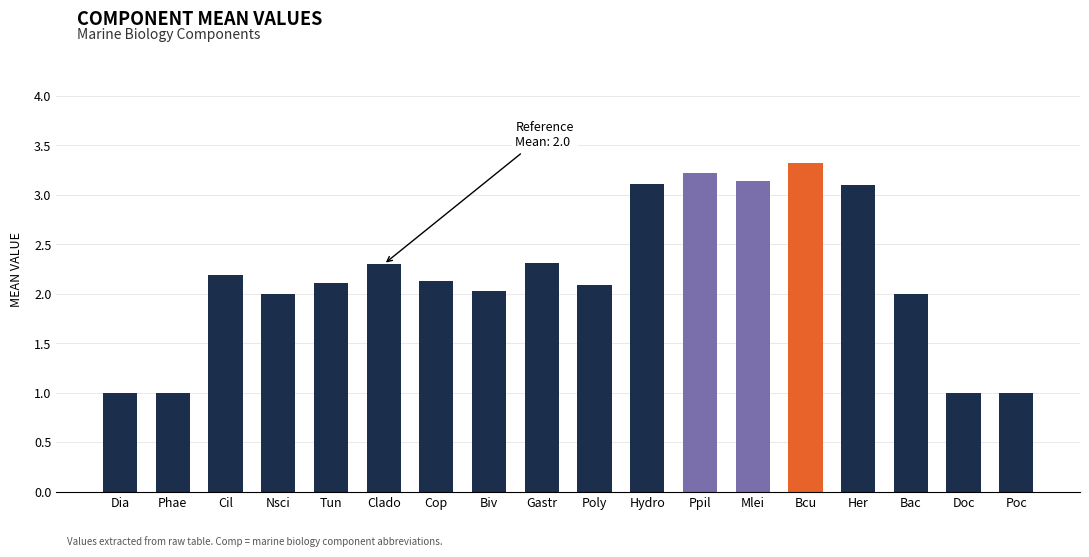

How many series are shown in this chart?

1